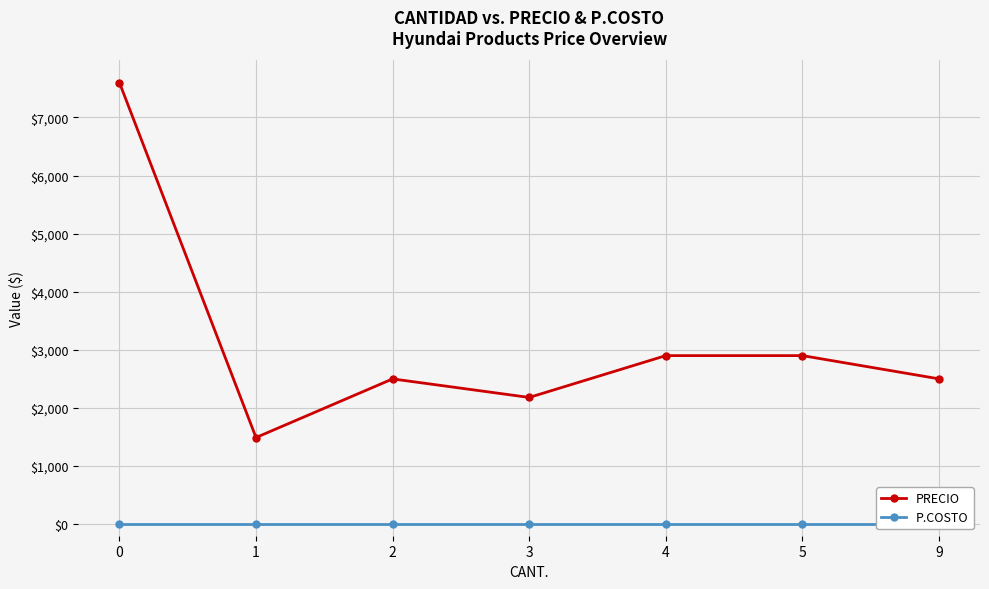

Reading right to left, what are all the values shown in this chart?

PRECIO: 2500	2900	2900	2180	2499	1490	7600
P.COSTO: 0	0	0	0	0	0	0